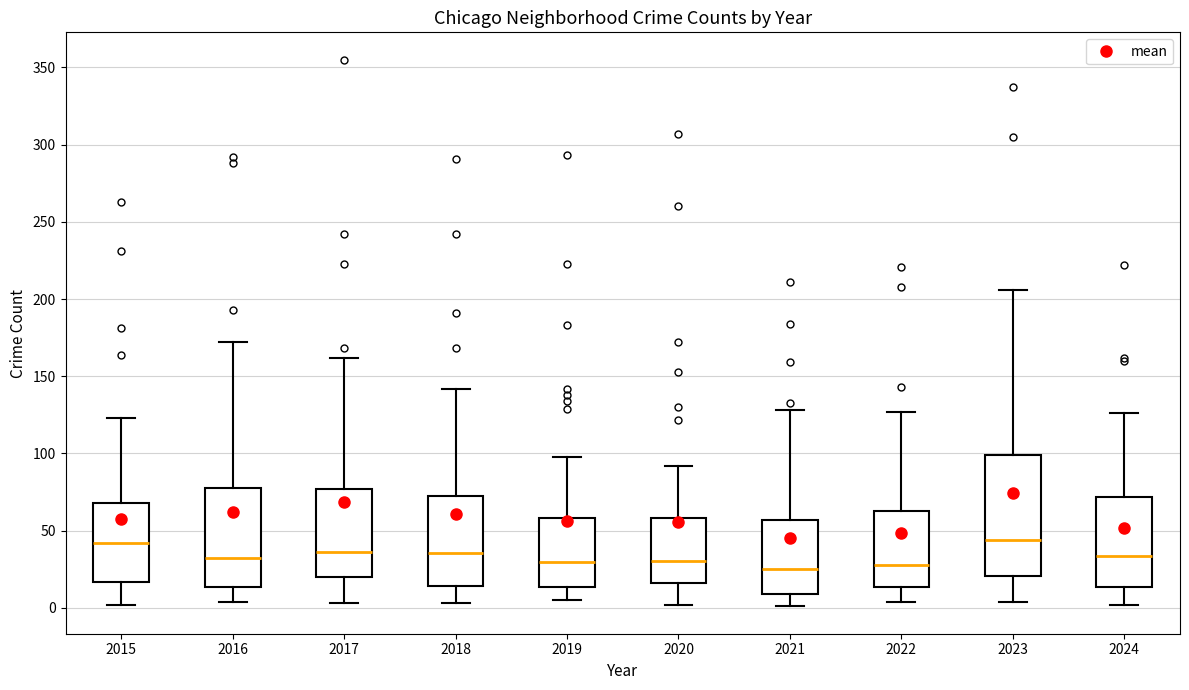

Comparing the boxes themselves (not the whiskers), which one is the tallest?

2023